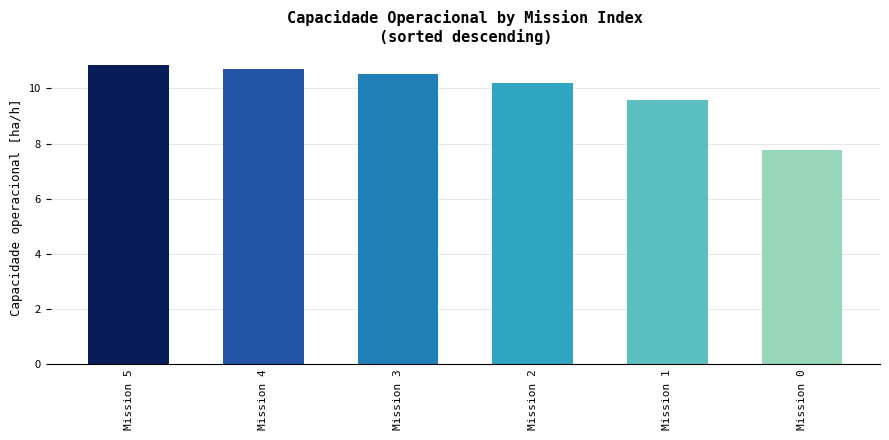

Approximately how many times larger is the value at Mission 3 compared to Mission 1?

1.1